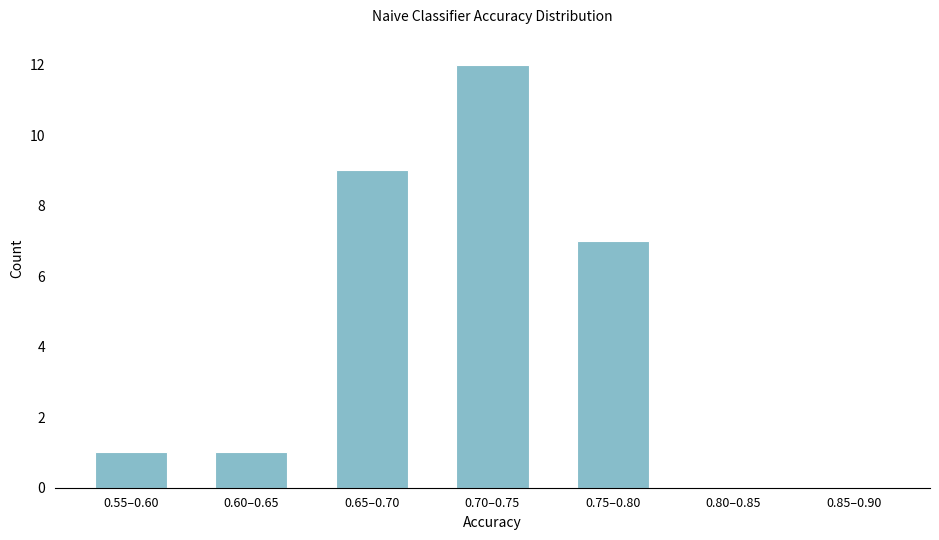

Reading right to left, extract all data points from this chart.

0.85–0.90=0	0.80–0.85=0	0.75–0.80=7	0.70–0.75=12	0.65–0.70=9	0.60–0.65=1	0.55–0.60=1